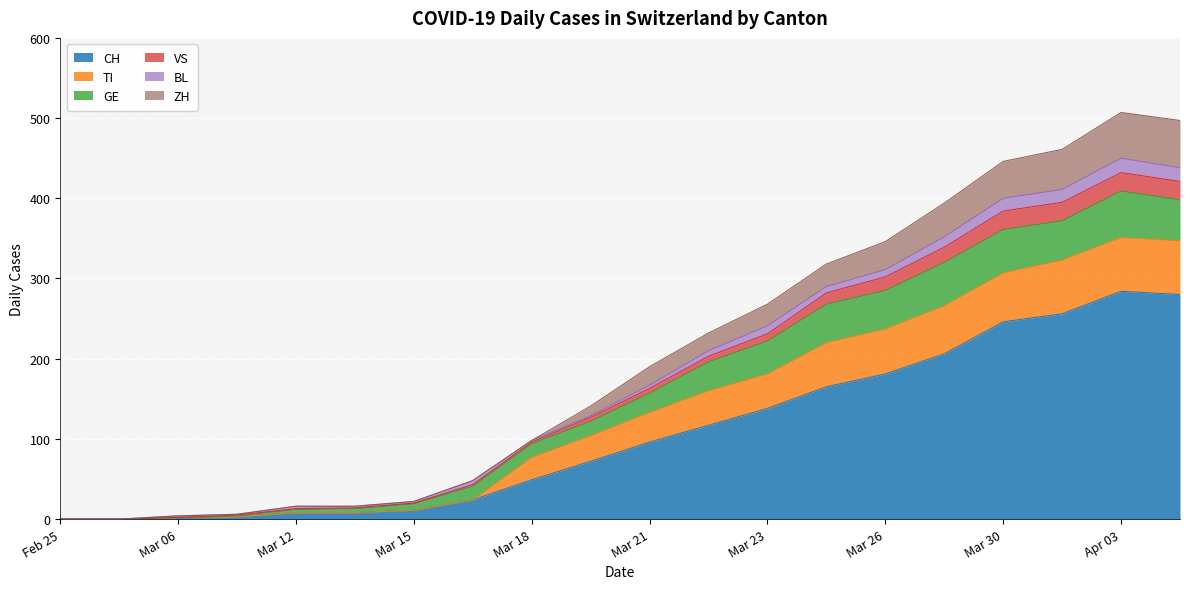

How many interior local peaks does the BL series have?

2